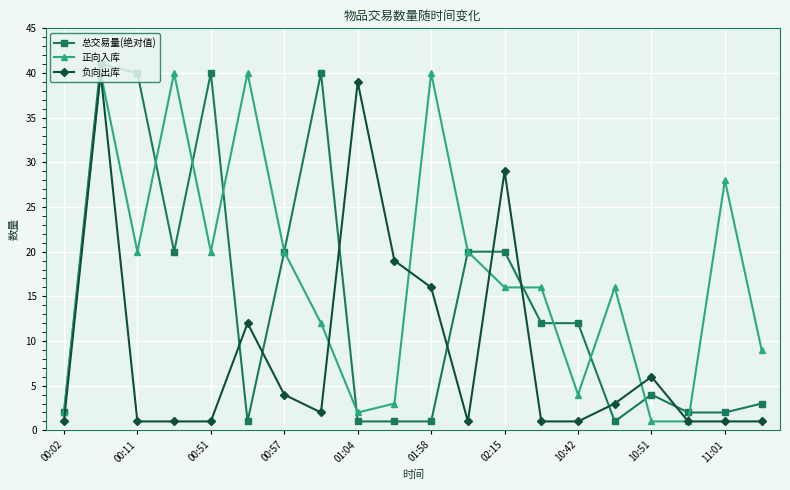

At how many categories does at least one series exceed 8?

17